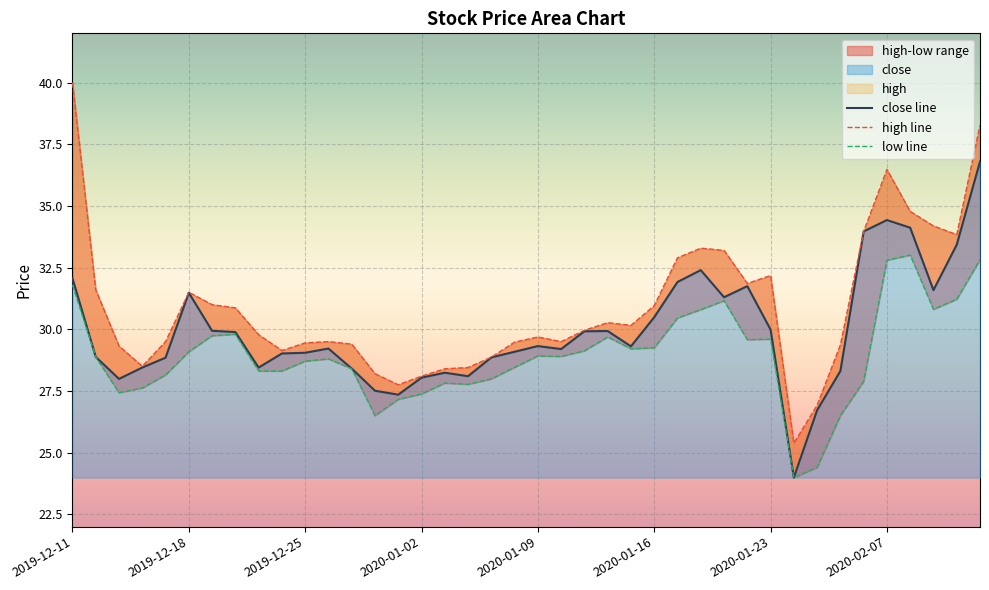

The value of low at 2020-02-11 is 40.3. True or false?

False